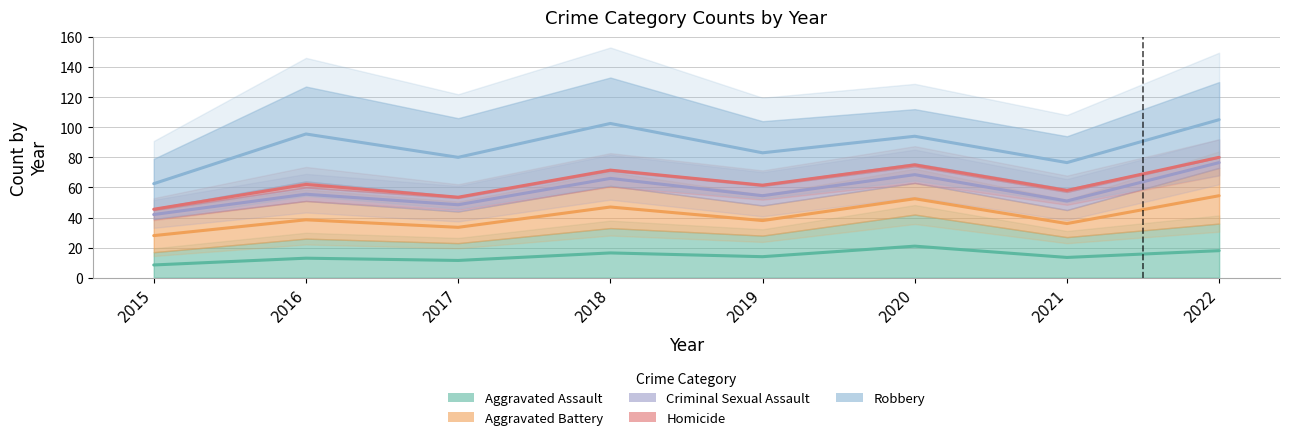

How many distinct data groups are displayed?

5